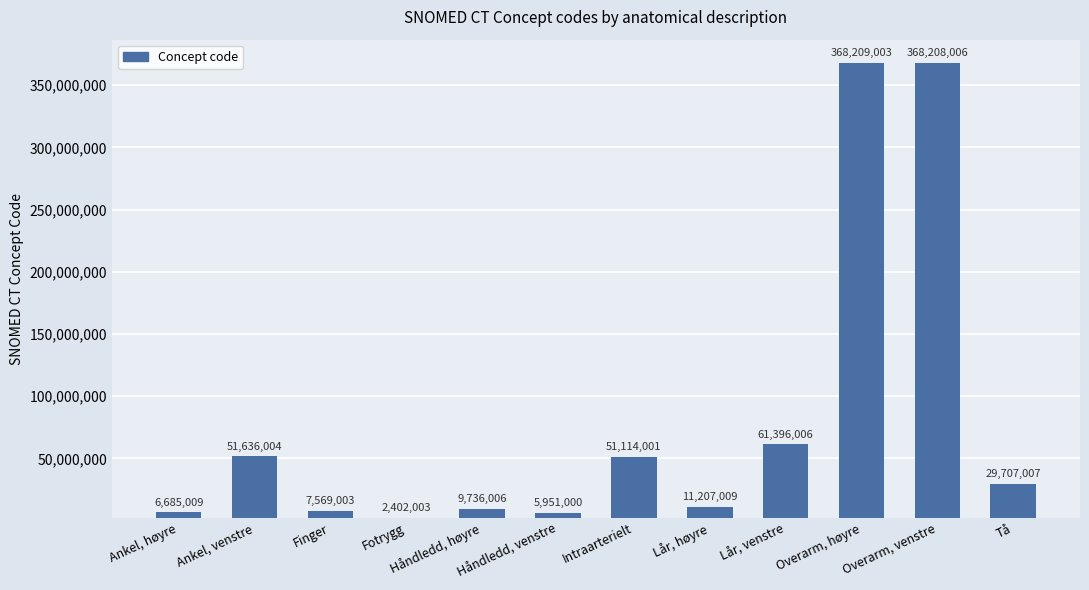

What is the sum of the values at Overarm, høyre and Håndledd, venstre?

374160003